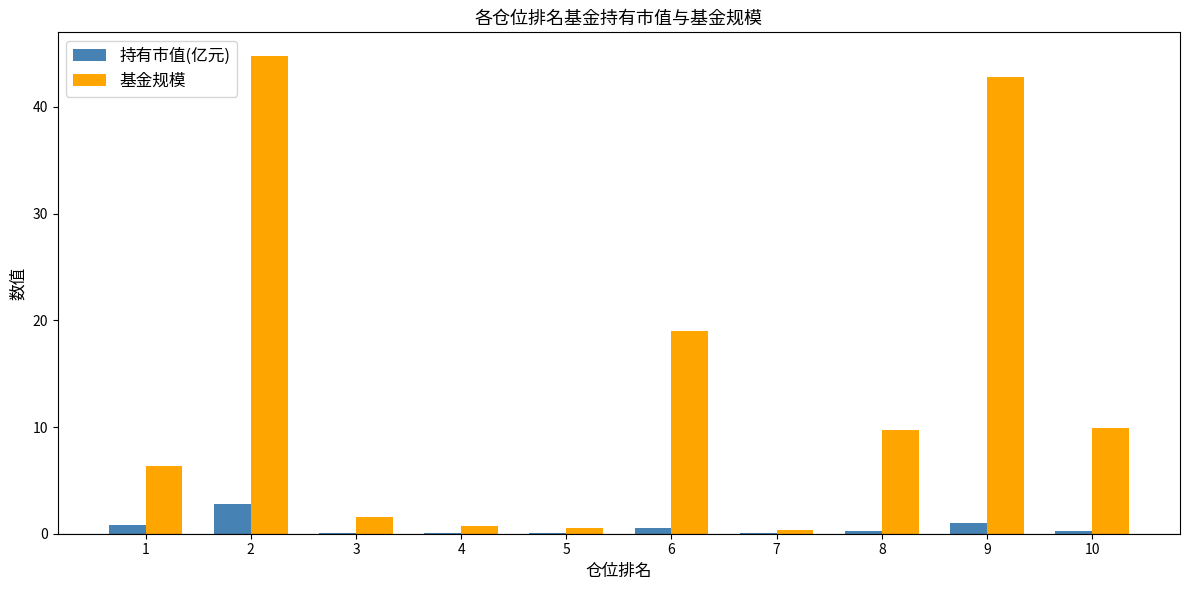

How many groups of bars are there?

10